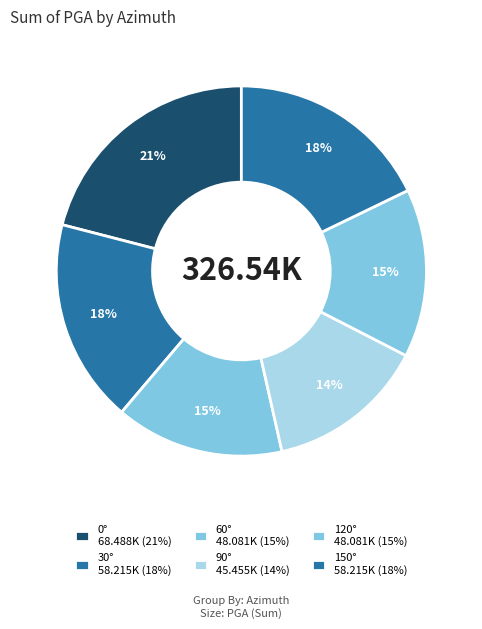

Count the number of slices in the pie.

6